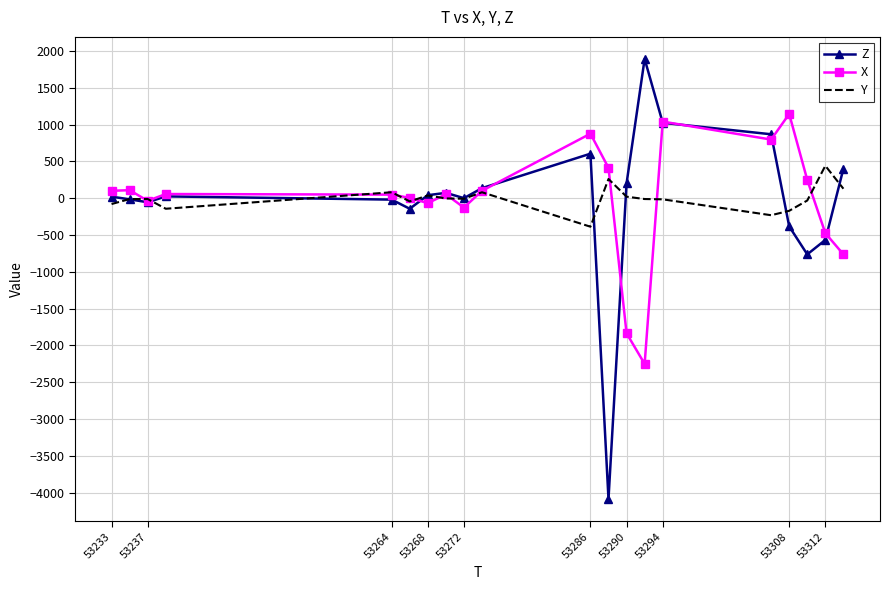

What is the lowest value of the Y series?

-388